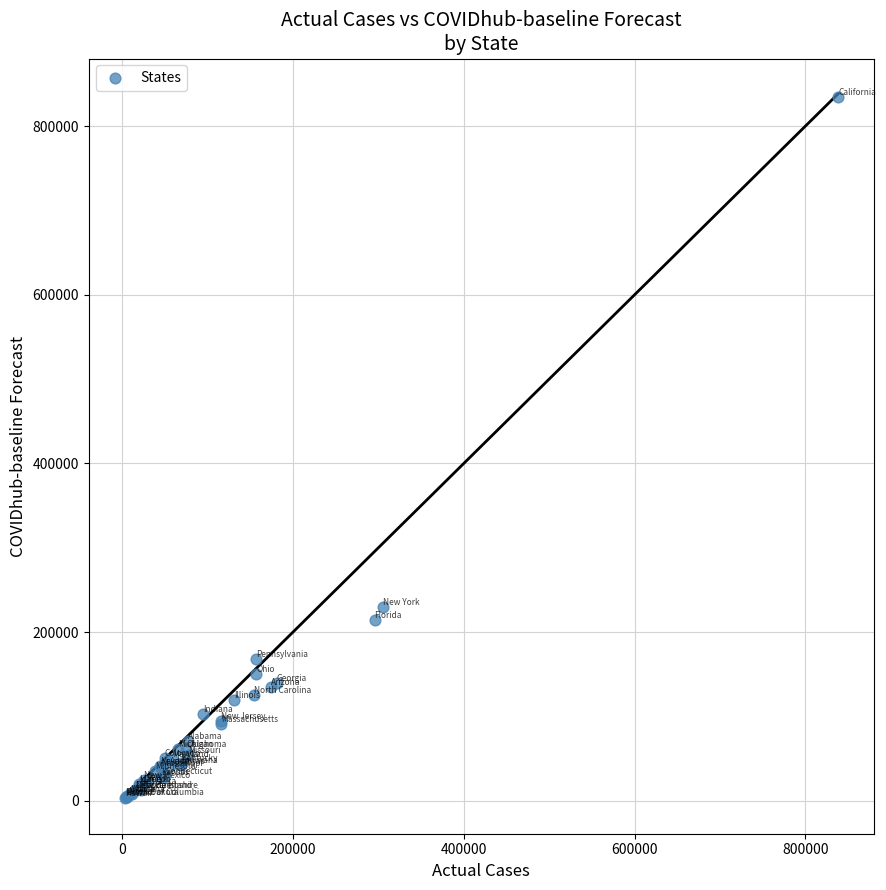

What Y value in the scatter plot is closest to 418401?

229311